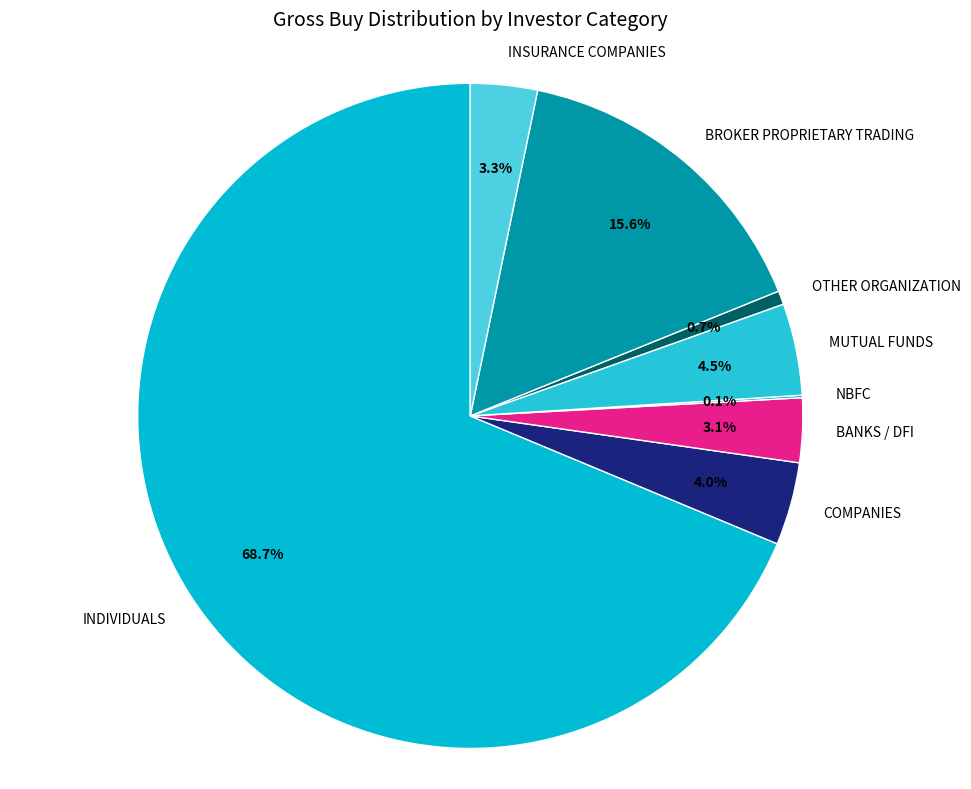

What percentage is the BANKS / DFI slice, to the nearest percent?

3%